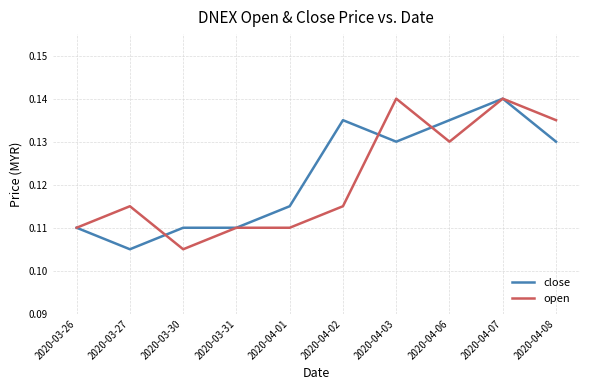

At which label does close reach its minimum?

2020-03-27